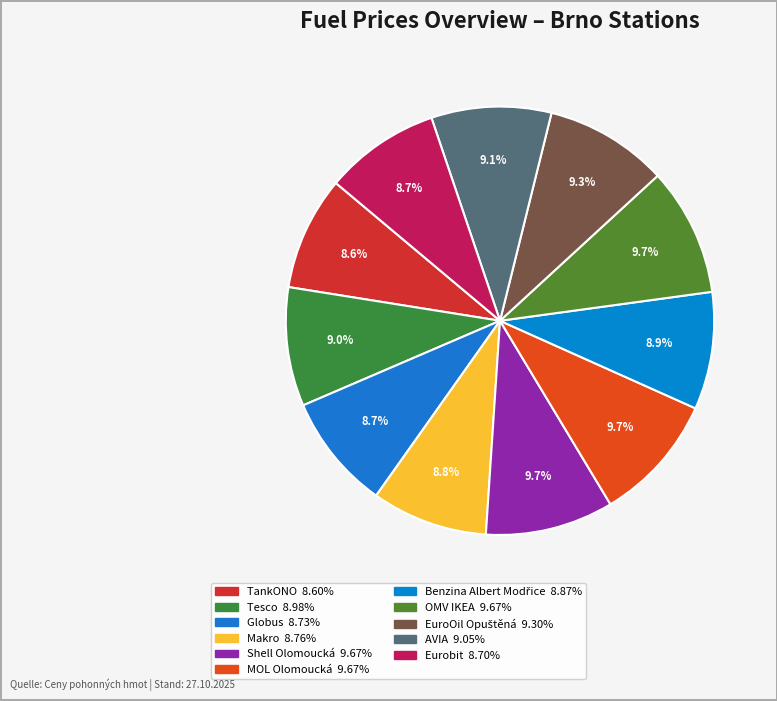

Rank the categories by value from highest to lowest.

Shell Olomoucká, MOL Olomoucká, OMV IKEA, EuroOil Opuštěná, AVIA, Tesco, Benzina Albert Modřice, Makro, Globus, Eurobit, TankONO